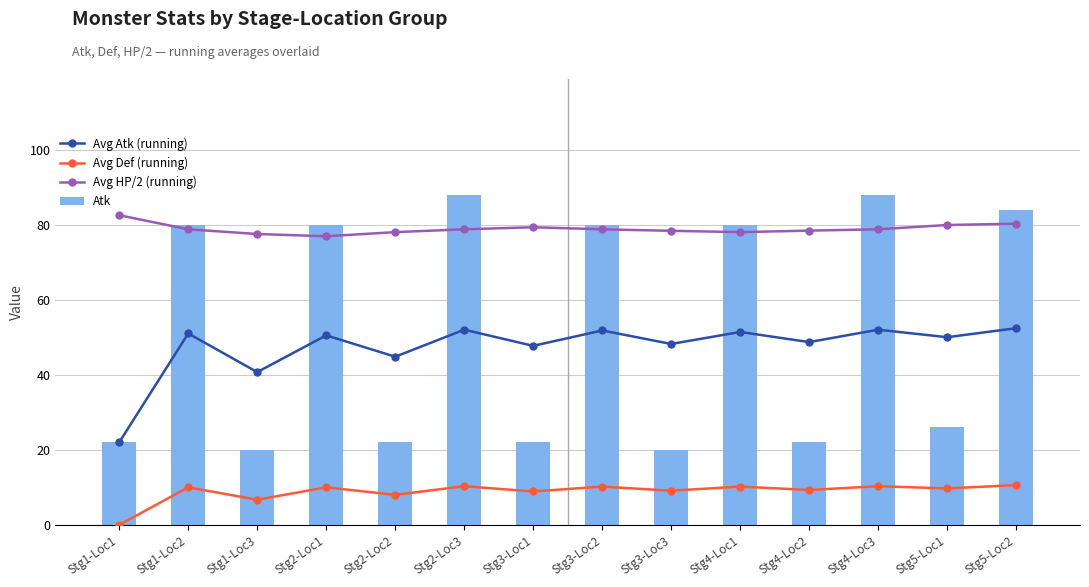

The value of Atk at Stg2-Loc2 is 12.2. True or false?

False